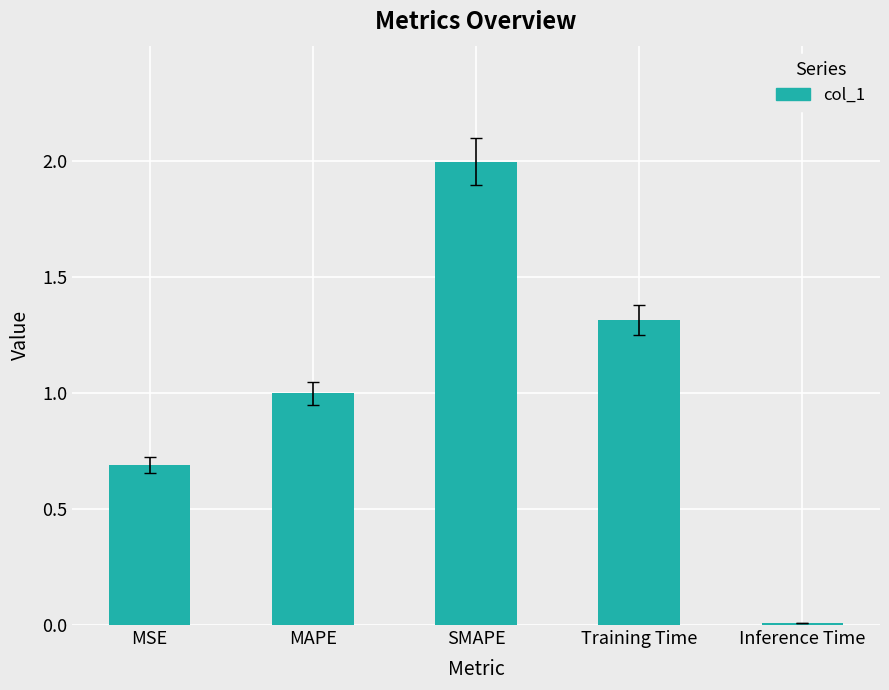

The chart shows a value of 0.4 at Training Time. True or false?

False